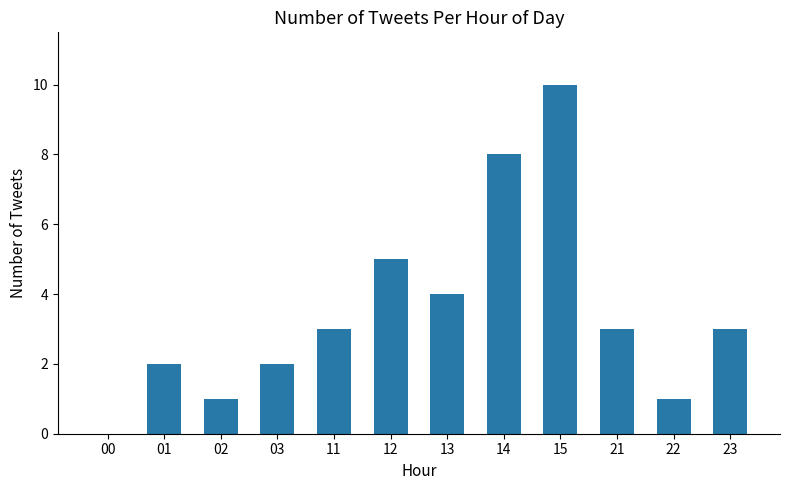

What is the change in value from 00 to 14?

+8